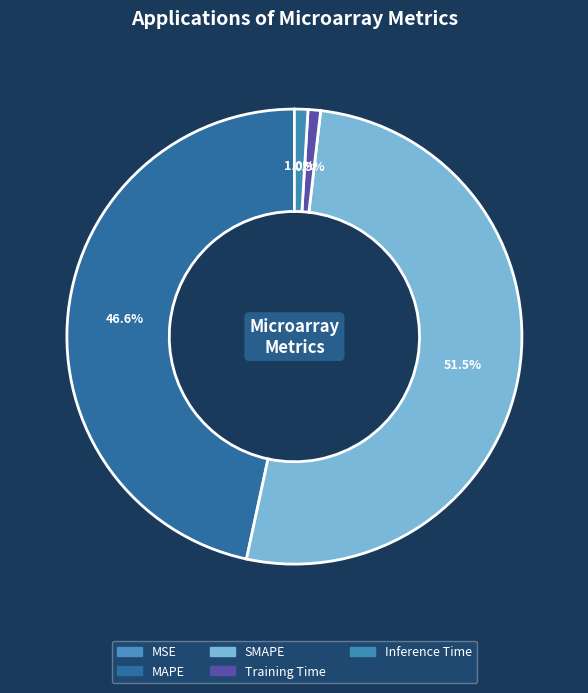

Which category has the smallest portion of the pie?

MSE